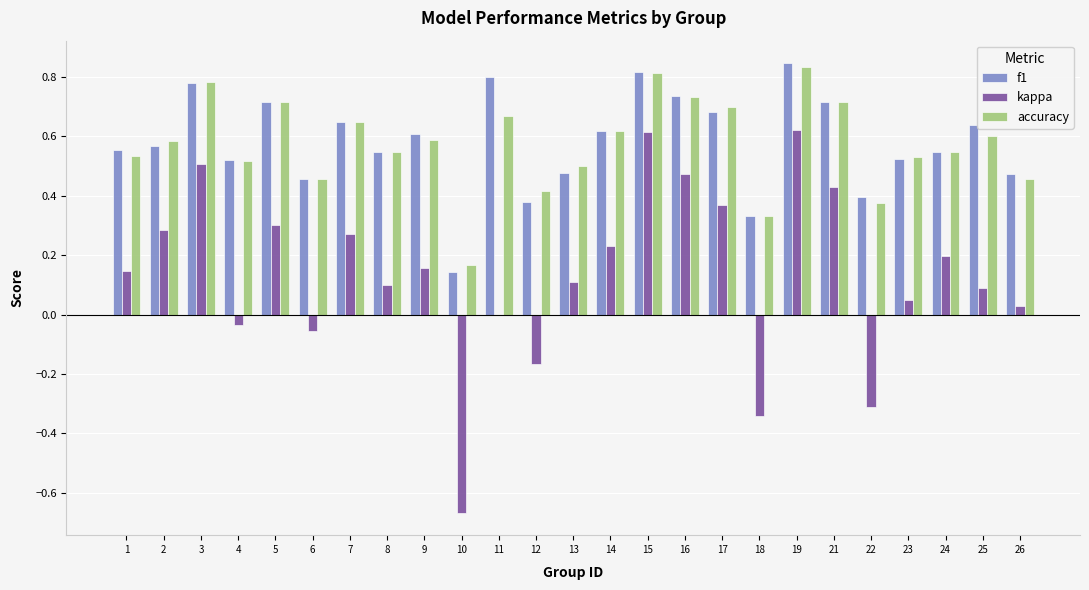

Is the value of accuracy at 14 greater than the value of f1 at 3?

No